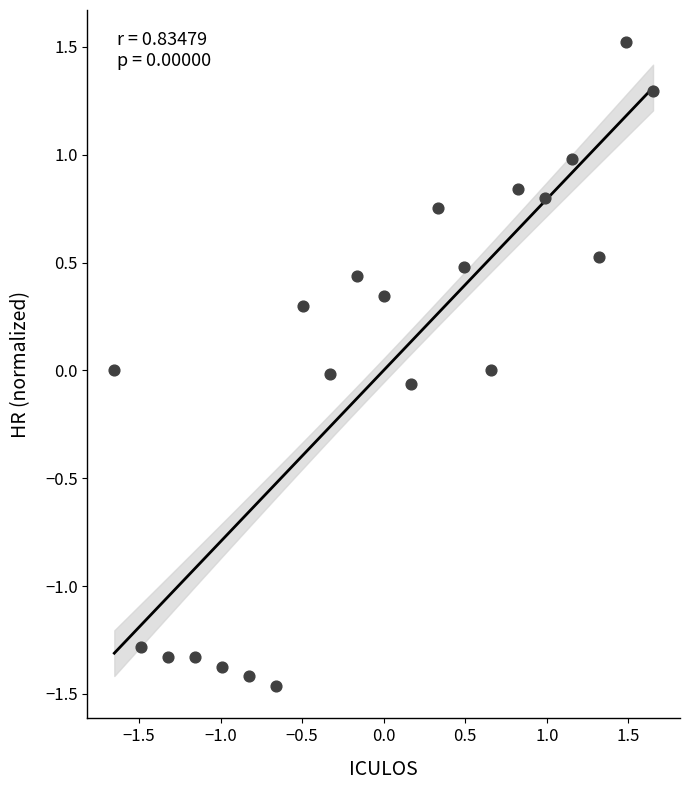

What is the range of X values (max minus min)?

3.3